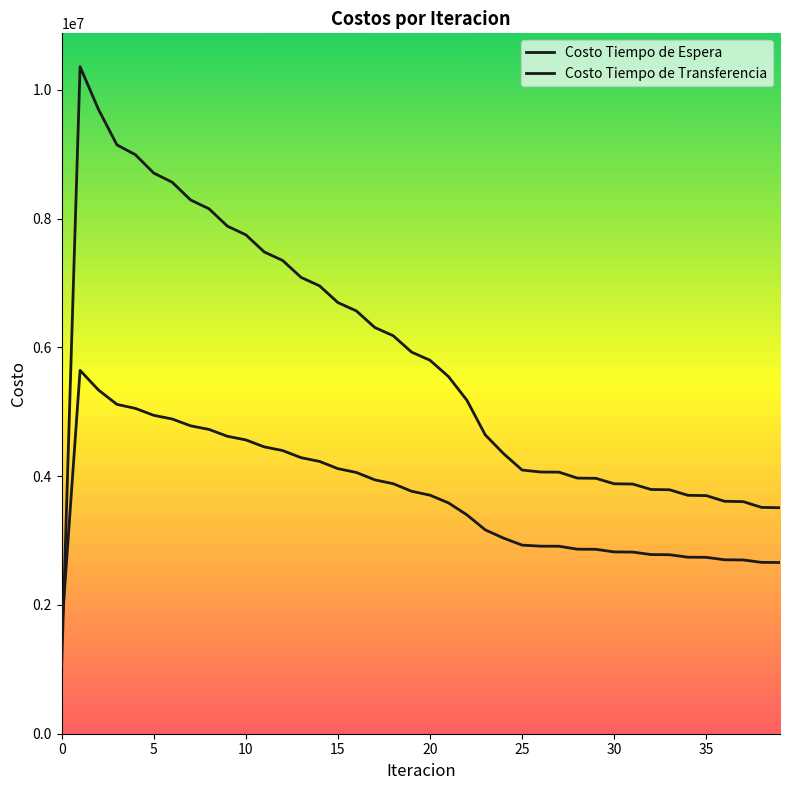

How many intersections are there between Costo Tiempo de Espera and Costo Tiempo de Transferencia?

1